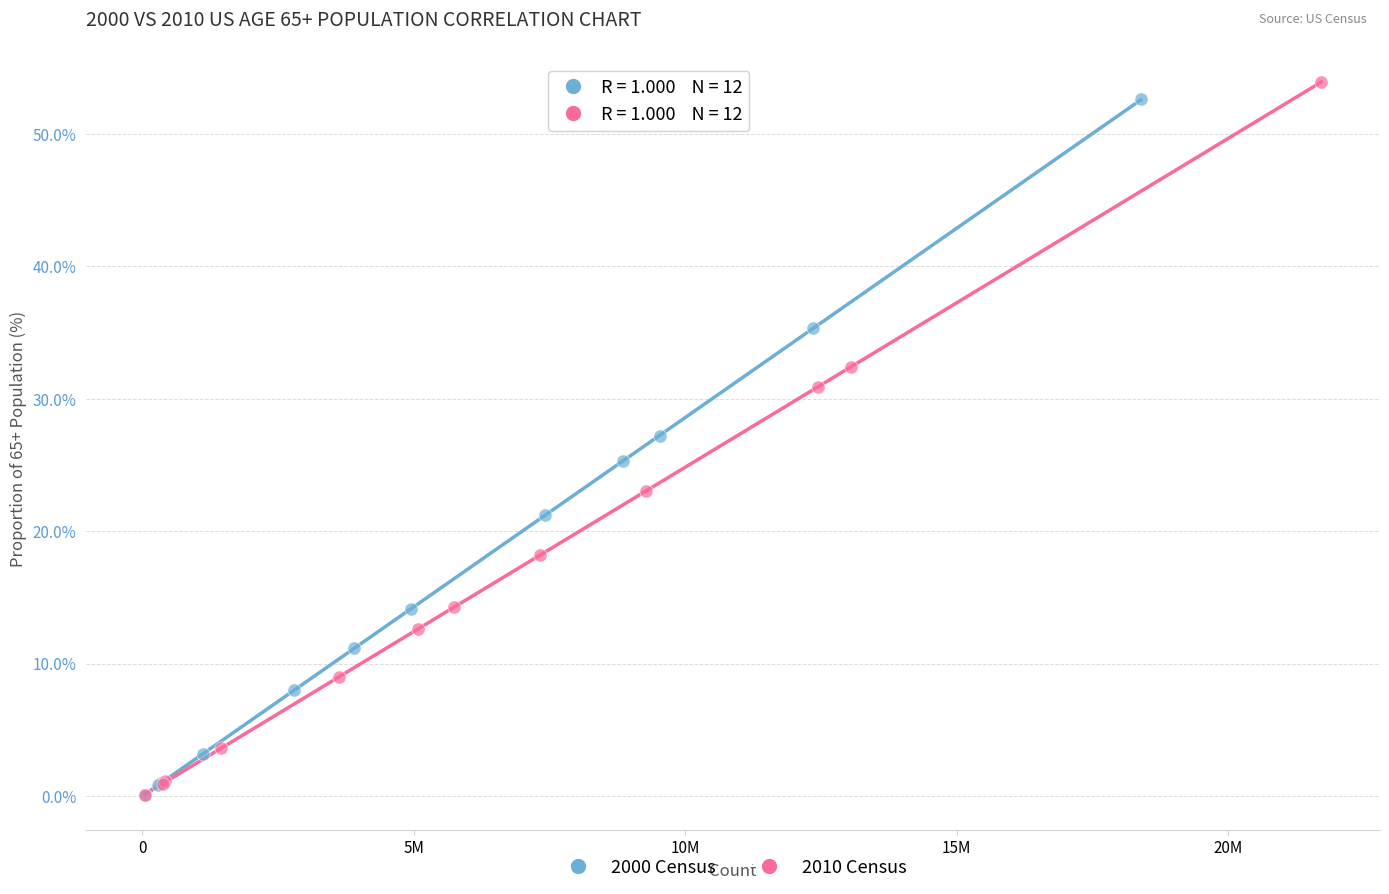

What are all the series names shown in the legend?

2000 Census, 2010 Census